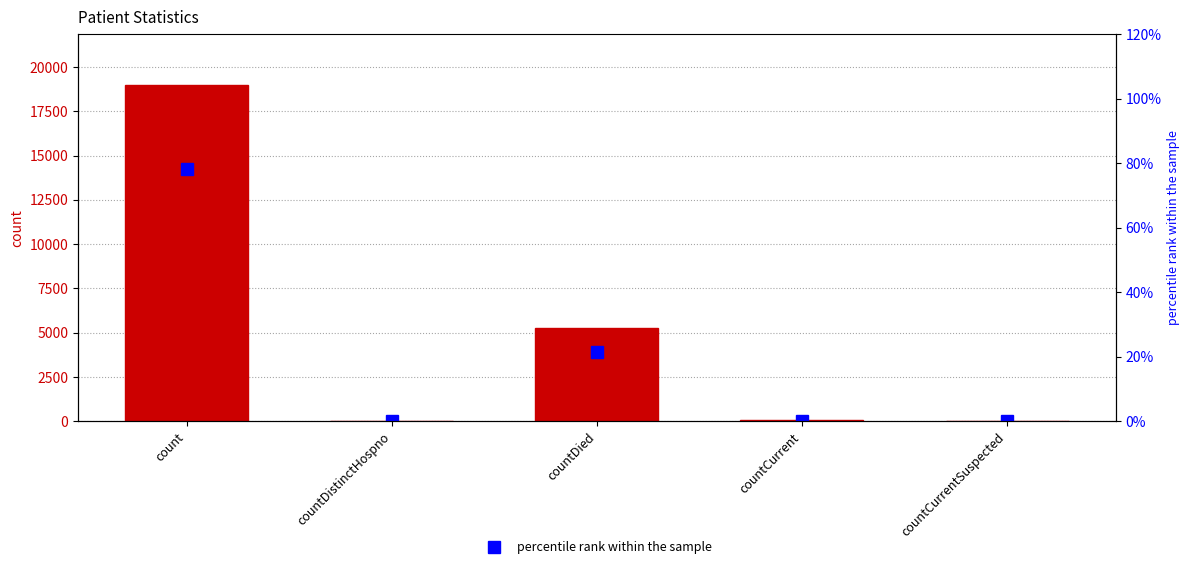

Count the number of categories in the chart.

5